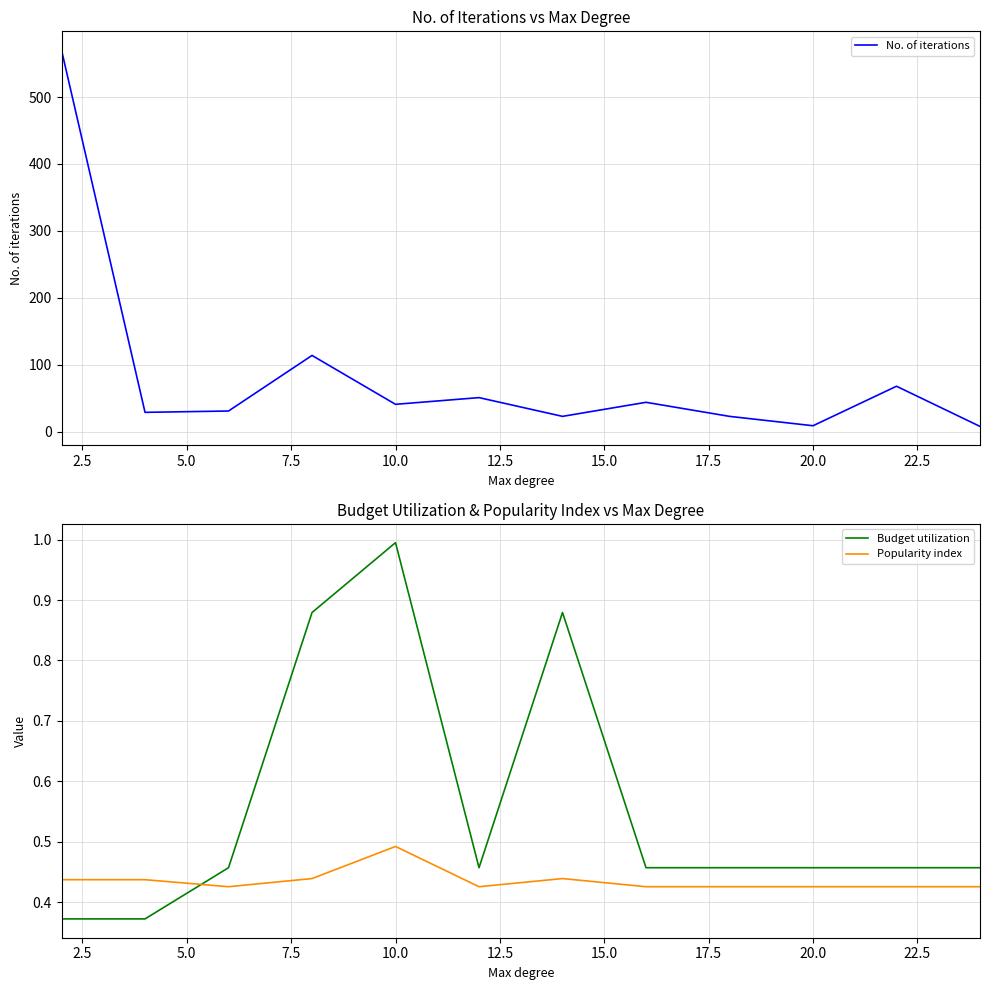

What is the value of the Popularity index point at the 1st from the left?

0.4